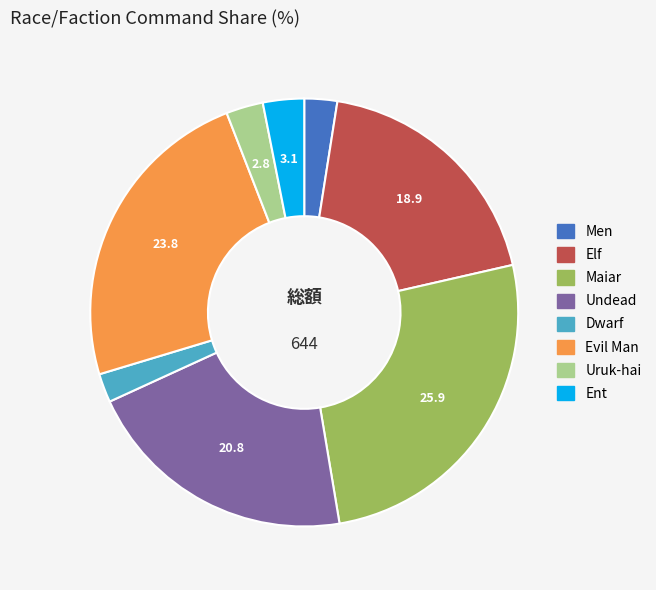

Is the sum of Elf and Undead greater than half?

No